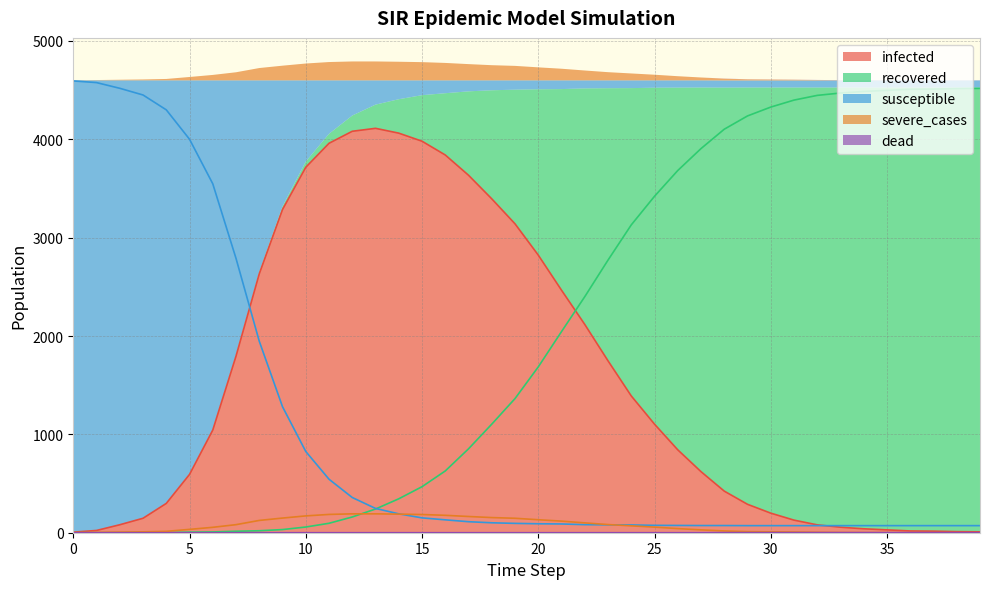

Which series has the largest range (max minus min)?

susceptible